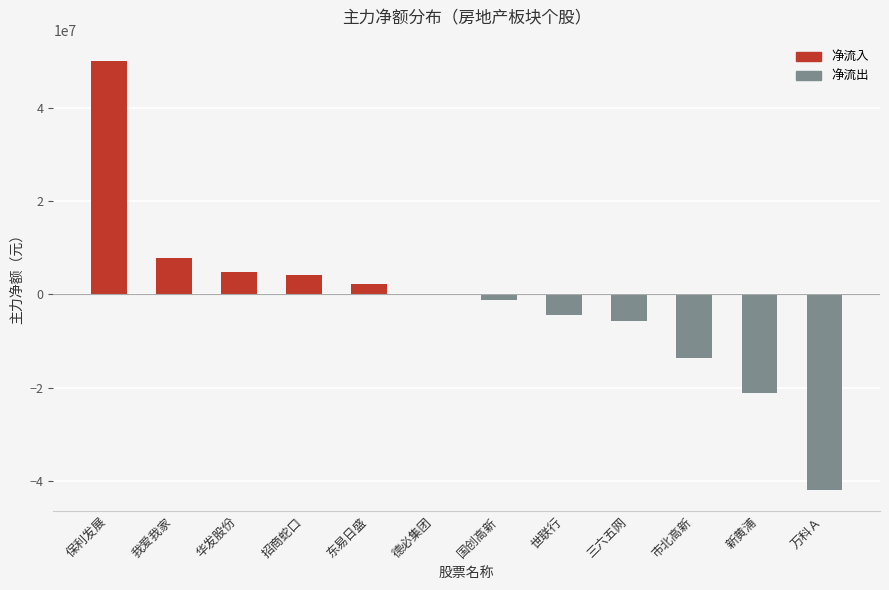

What is the sum of the values at 三六五网 and 世联行?

-10061896